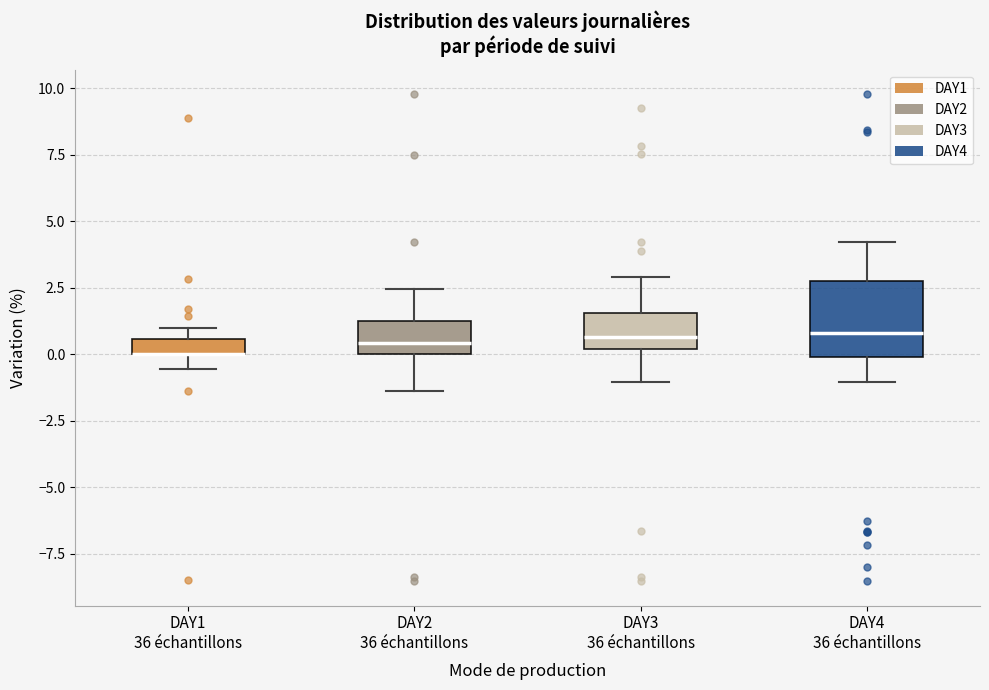

Where is the upper edge of the box for DAY1 36 échantillons on the y-axis? The values are not printed on the chart, so give them approximately, as read against the axis.

0.5